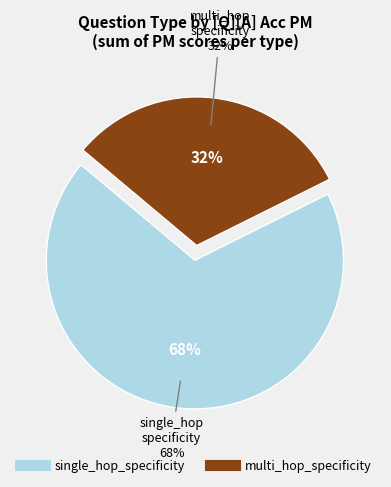

Which slice is the smallest?

multi_hop_specificity